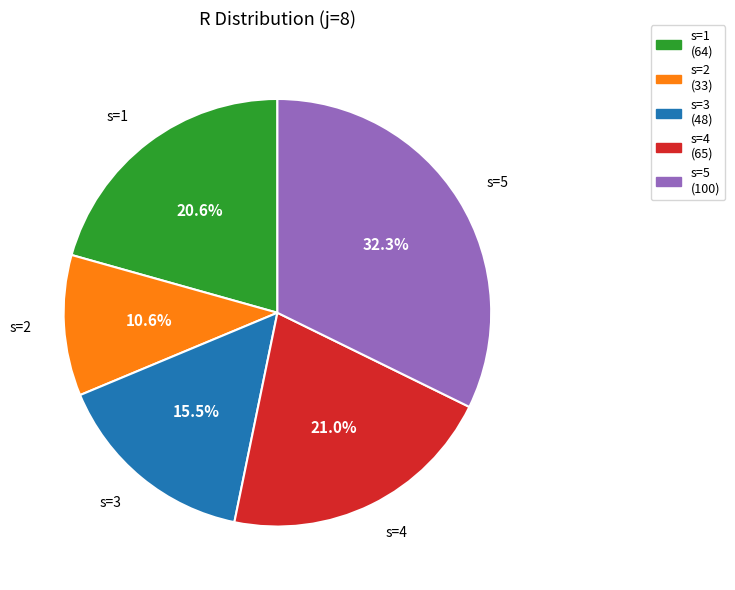

What portion of the pie excludes s=5?

67.7%